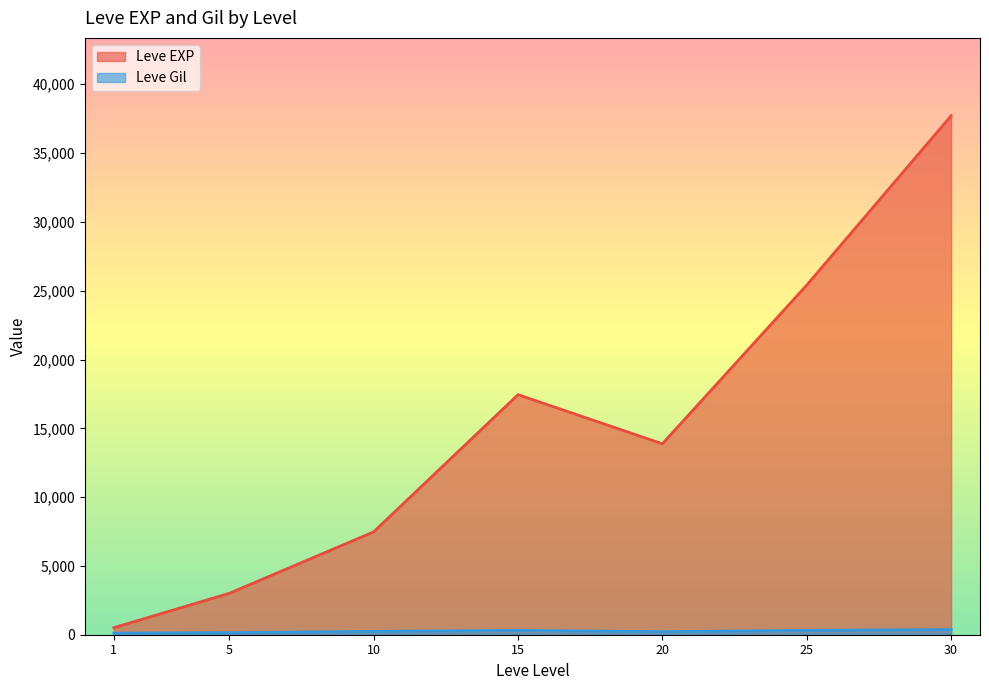

The value of Leve EXP at 5 is 3008.3. True or false?

True